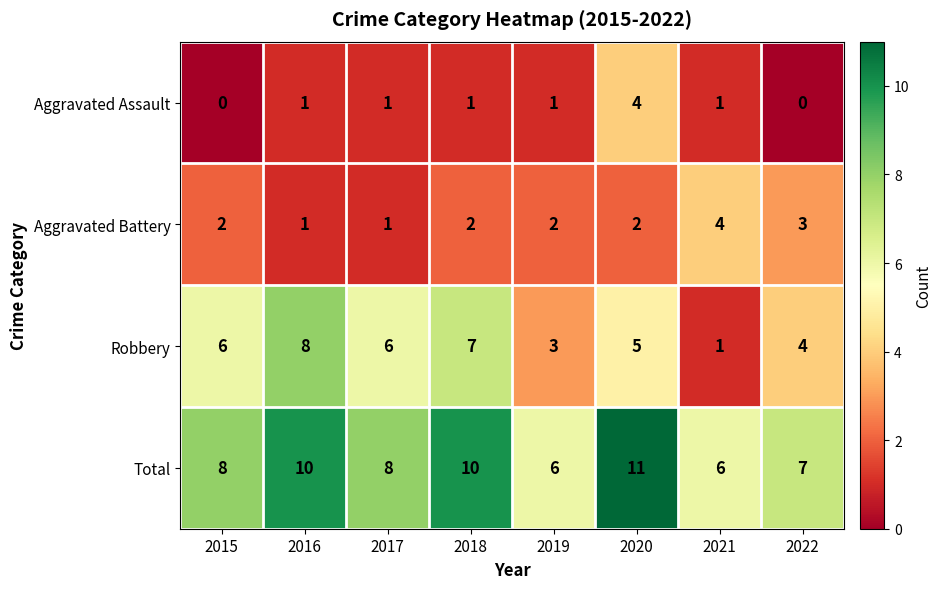

Rank the series at 2018 from highest to lowest value.

Total, Robbery, Aggravated Battery, Aggravated Assault